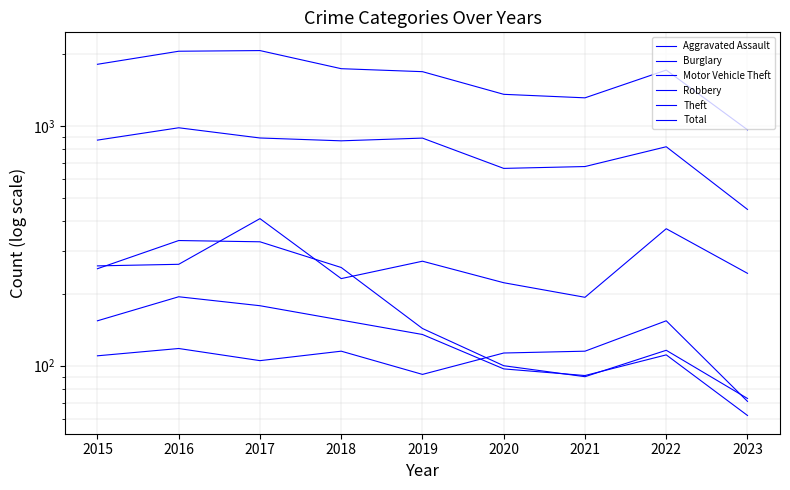

Between 2016 and 2023, which is larger?

2016